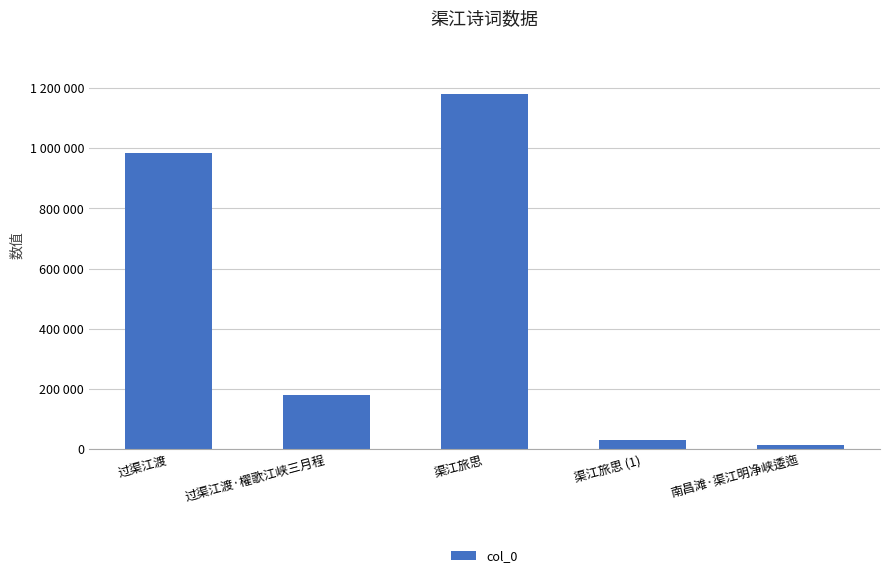

Reading left to right, what are all the values shown in this chart?

983999	179560	1181360	30854	13278